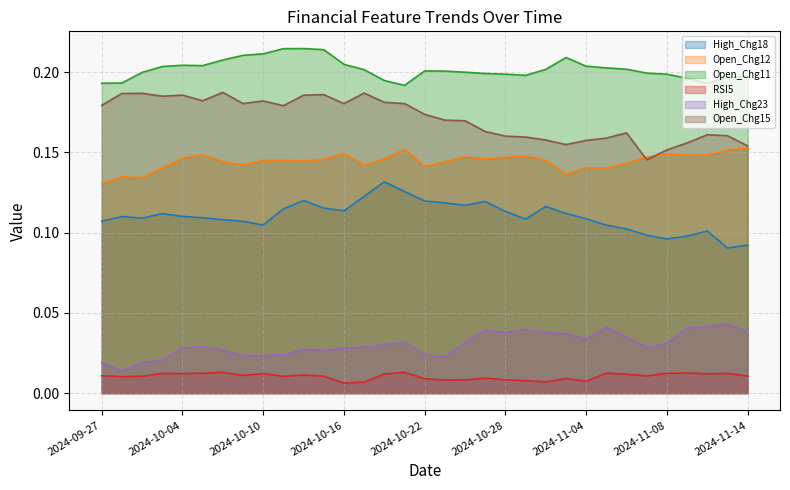

True or false: Open_Chg15 has a value of 0.2 at 2024-11-13.

True